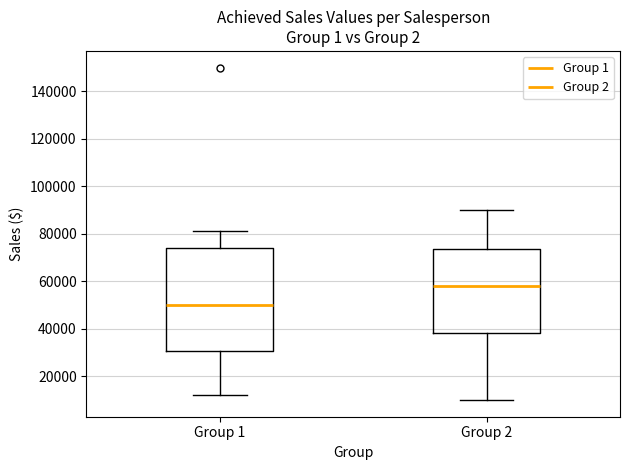

Which box's median line is the lowest?

Group 1